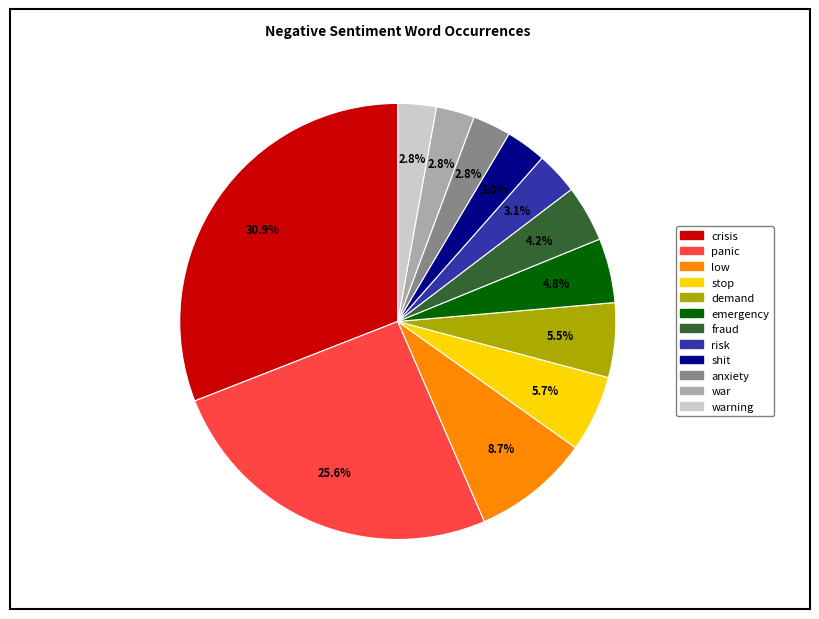

Is there a majority slice in this chart?

No